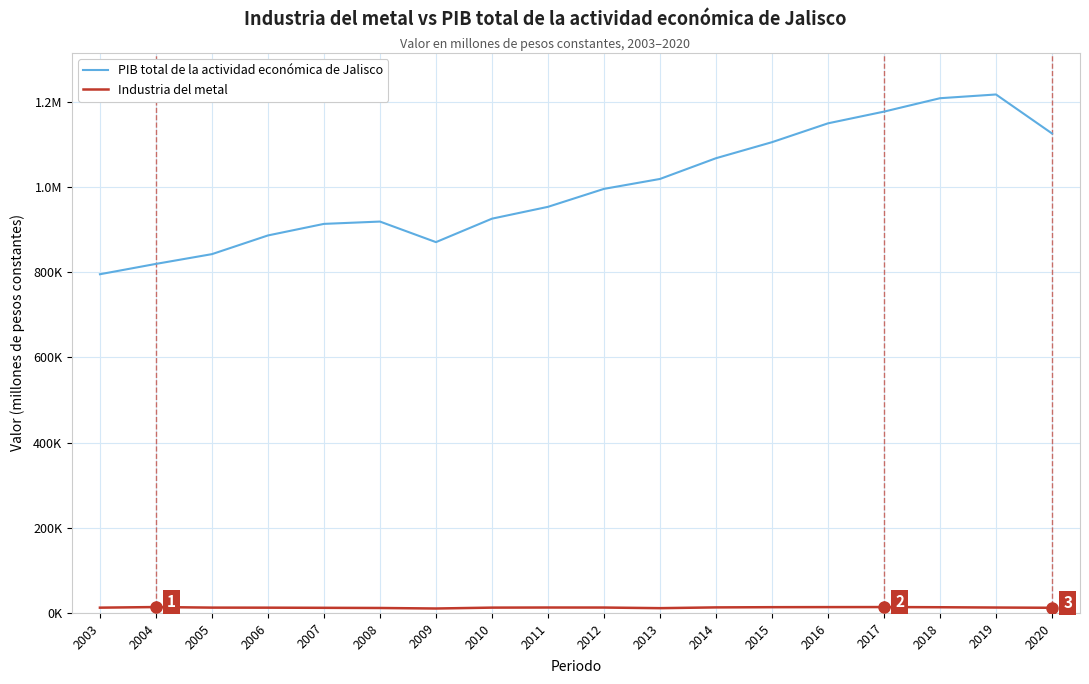

The value of PIB total de la actividad económica de Jalisco at 2018 is 1208076.0. True or false?

True